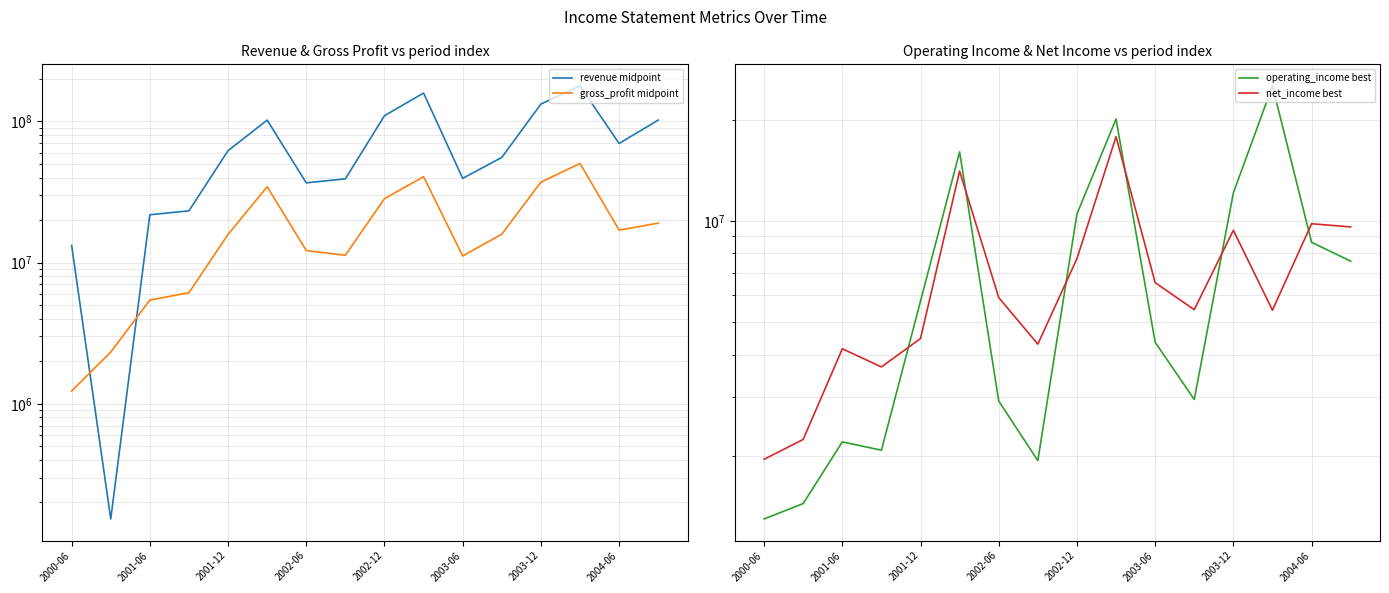

What is the value of the gross_profit midpoint point at the 9th from the left?

28367000